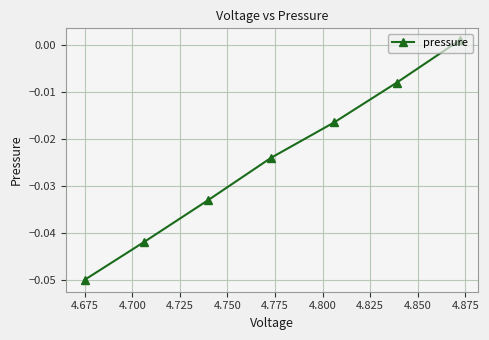

True or false: the data has more than 2 interior local peaks.

False